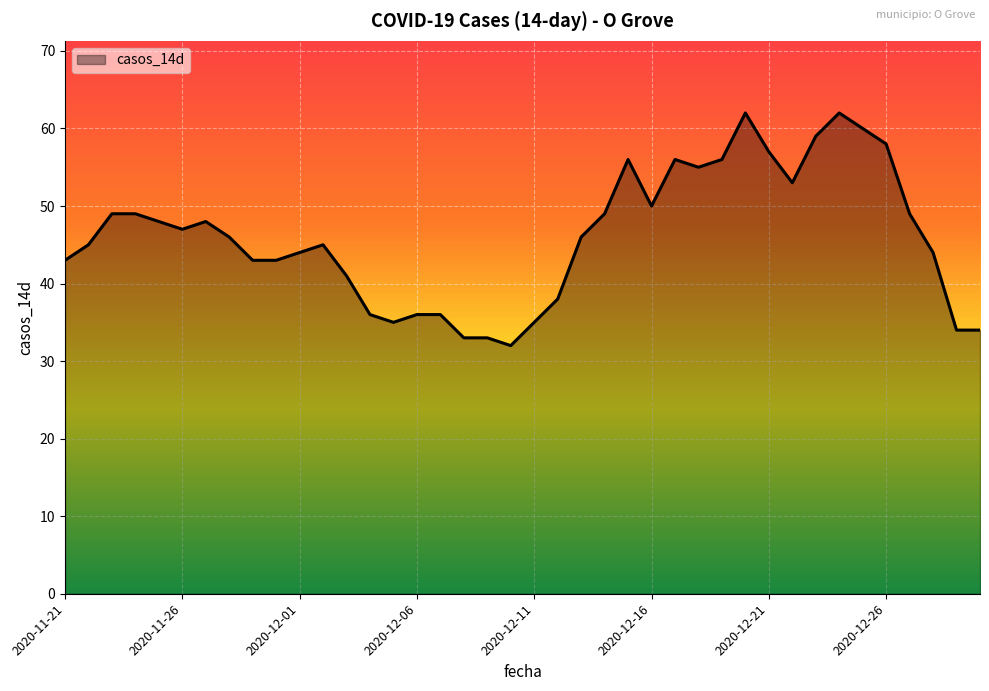

Reading left to right, what are all the values shown in this chart?

43	45	49	49	48	47	48	46	43	43	44	45	41	36	35	36	36	33	33	32	35	38	46	49	56	50	56	55	56	62	57	53	59	62	60	58	49	44	34	34